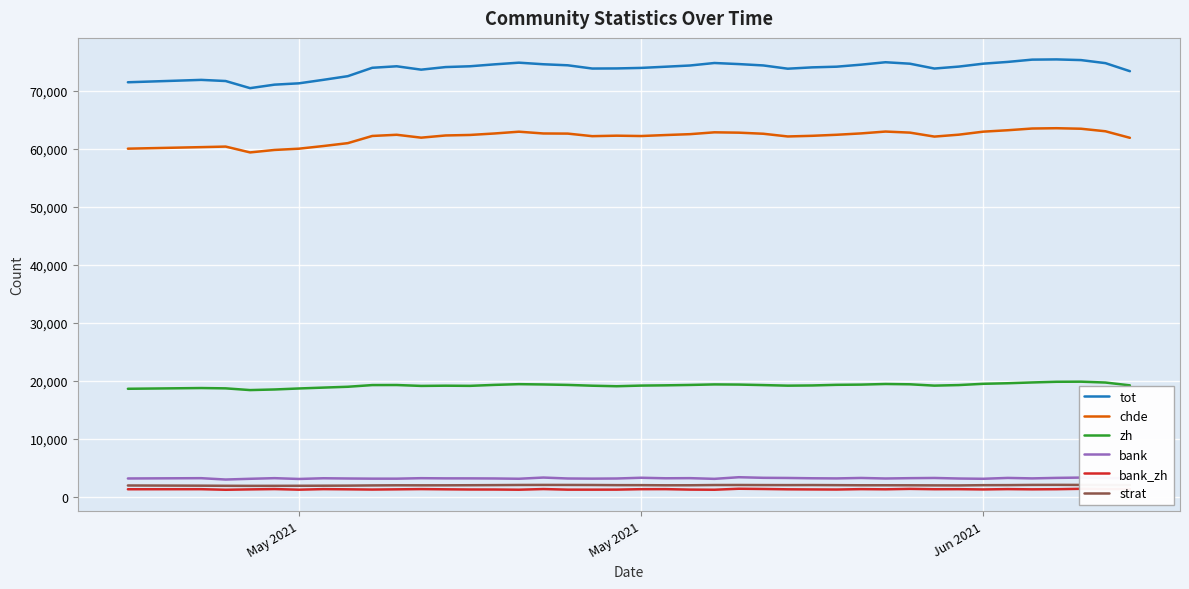

True or false: strat and bank intersect in this chart.

False